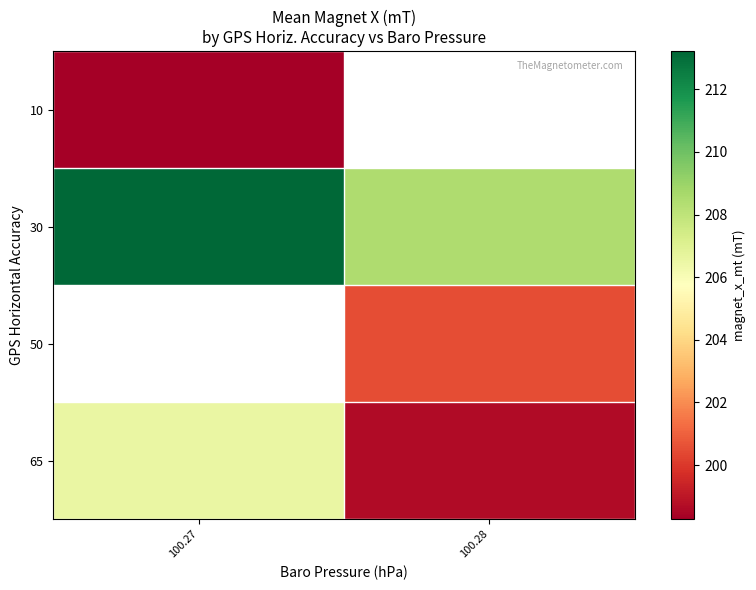

What is the difference between the highest and lowest values at 100.27?

14.9